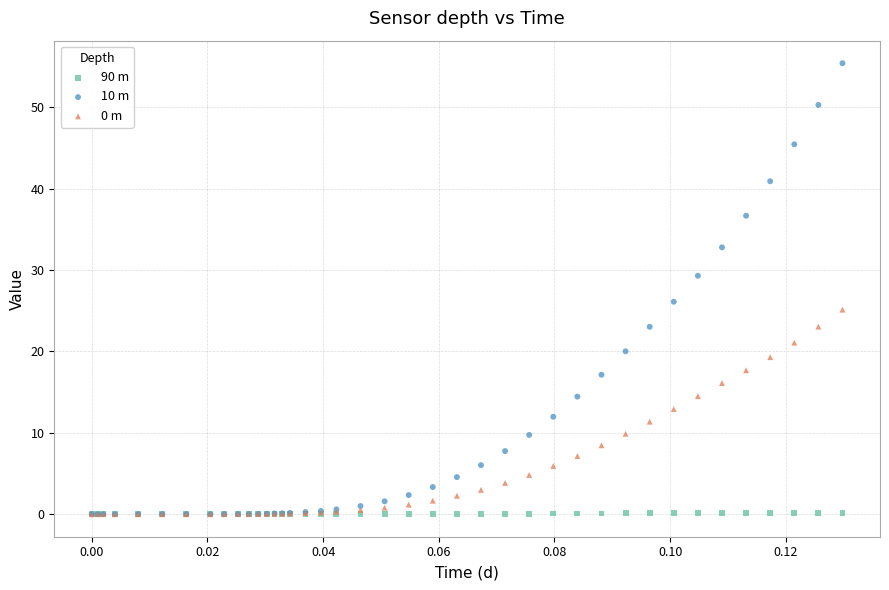

Across all series, what Y value is closest to 27?

26.1